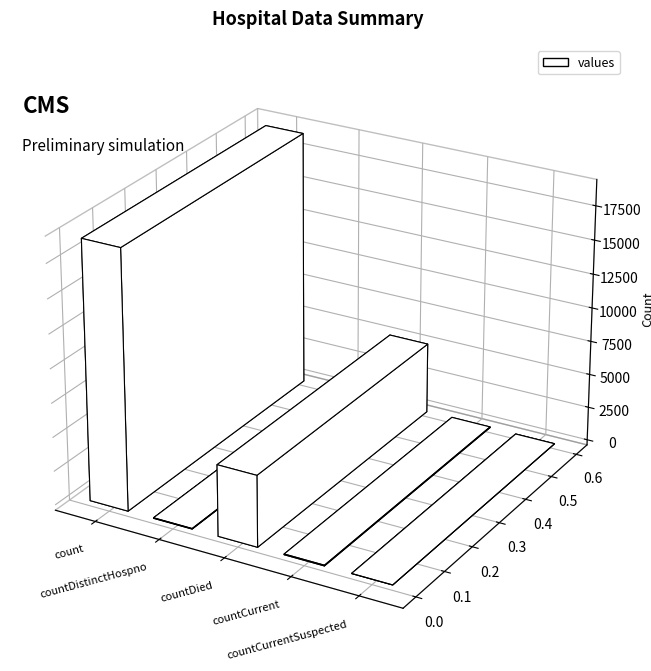

Reading left to right, extract all data points from this chart.

19006	38	5245	52	0